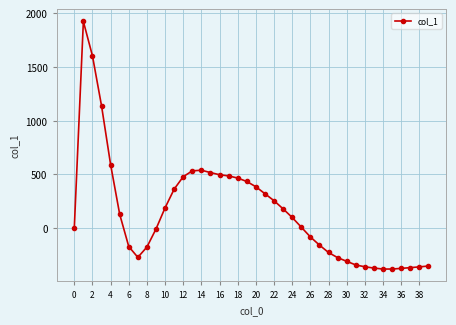

What is the greatest value displayed?

1924